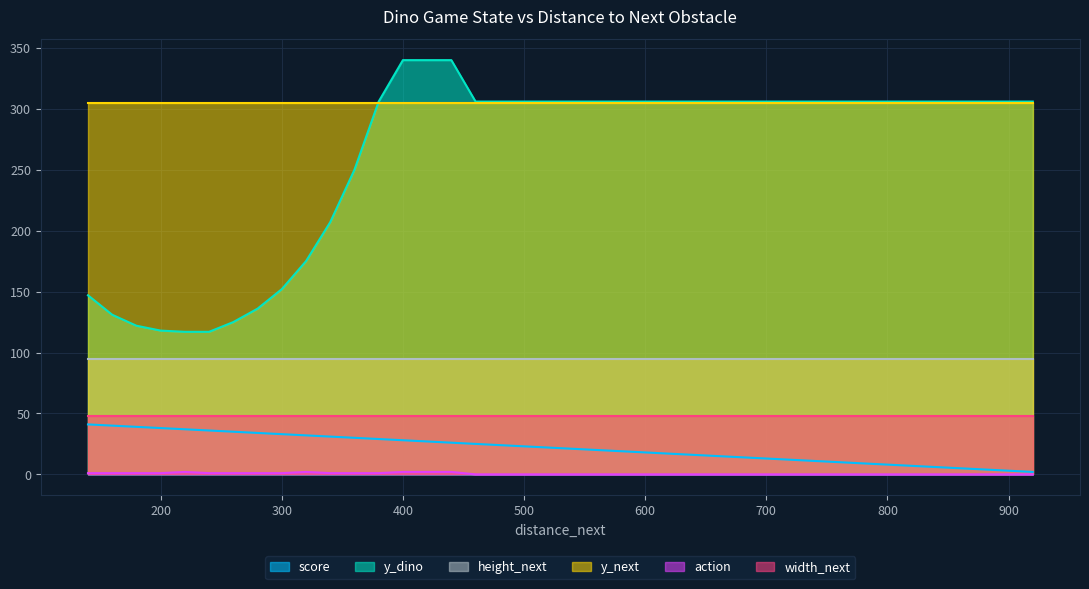

The y_next series shows 305 at 500. True or false?

True